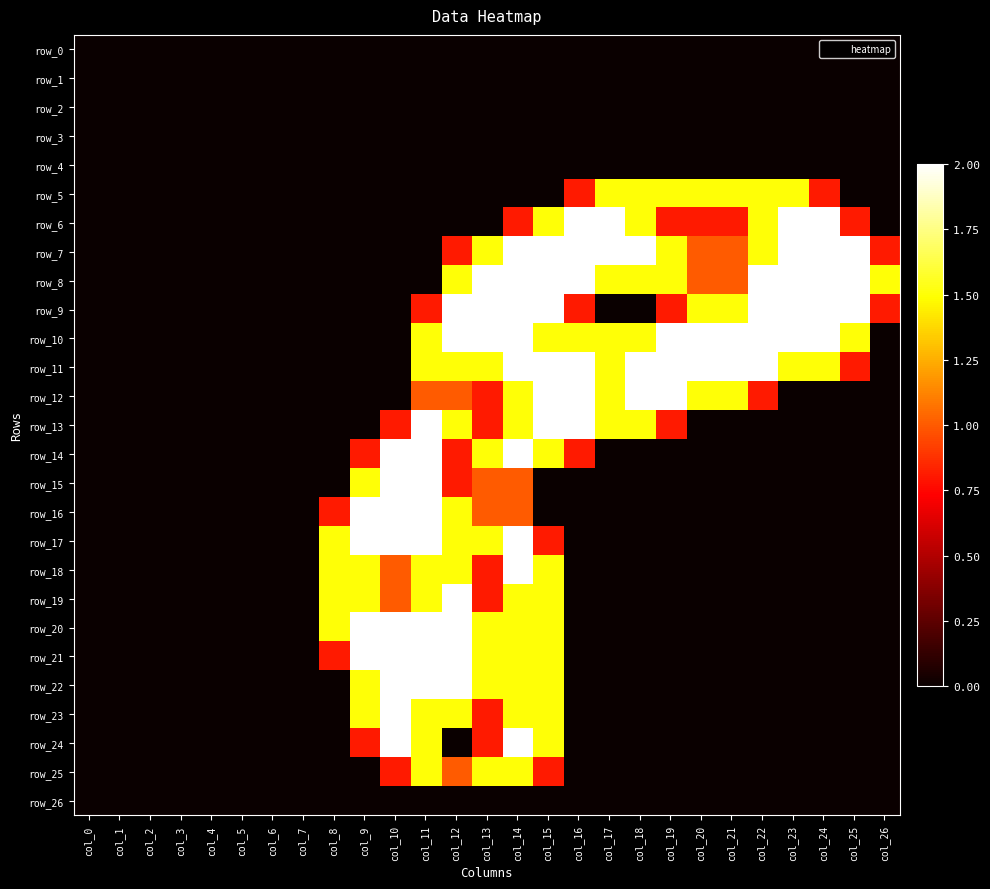

The row_22 series shows -1.0 at col_17. True or false?

False